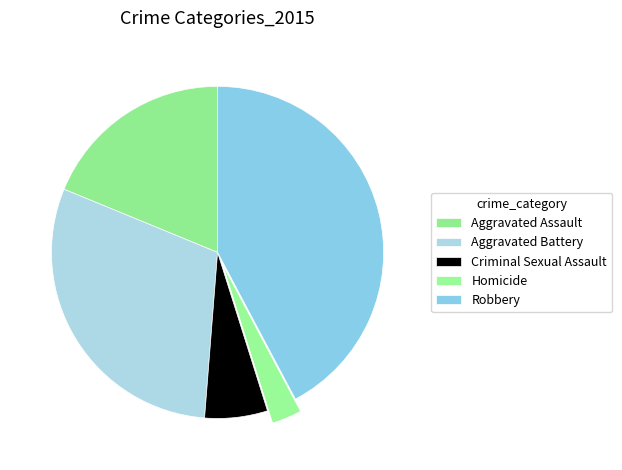

To the nearest percent, what is the difference between the largest and smallest slice percentages?

39%